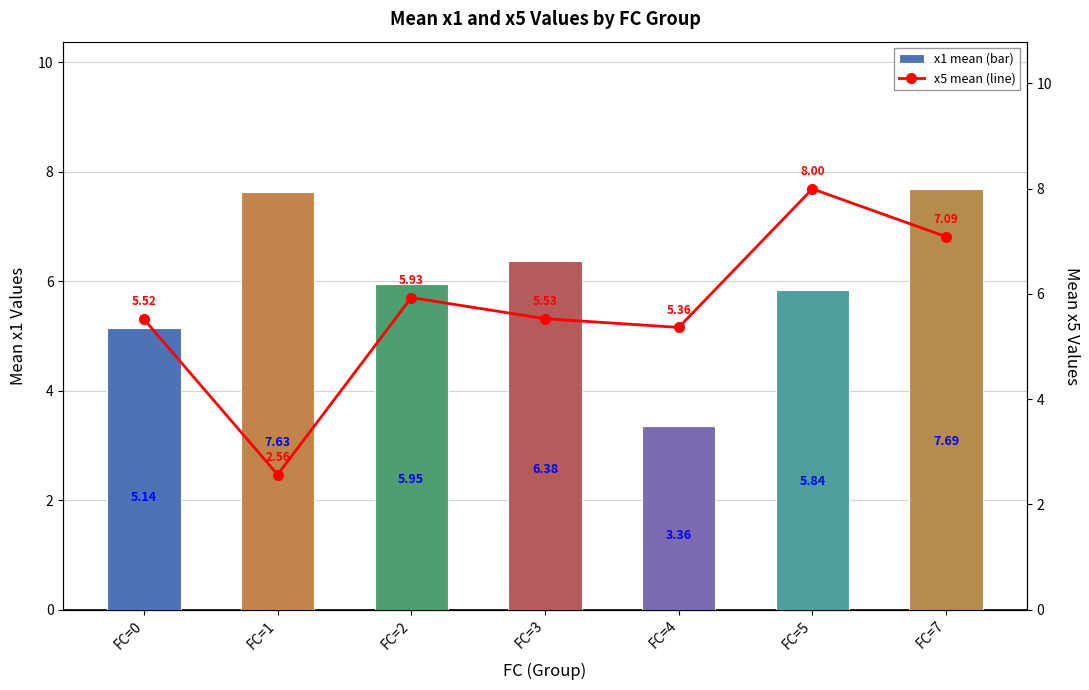

Rank the series by their maximum value, from highest to lowest.

x5 mean, x1 mean